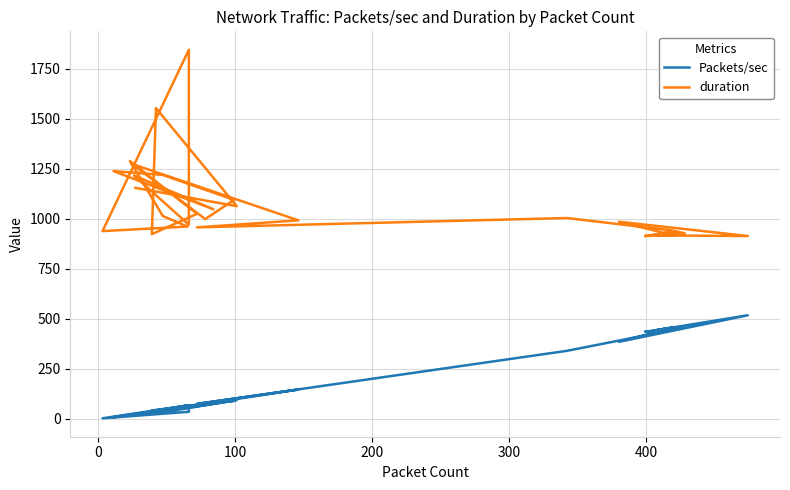

True or false: duration has more than 0 points higher than both neighbors.

True